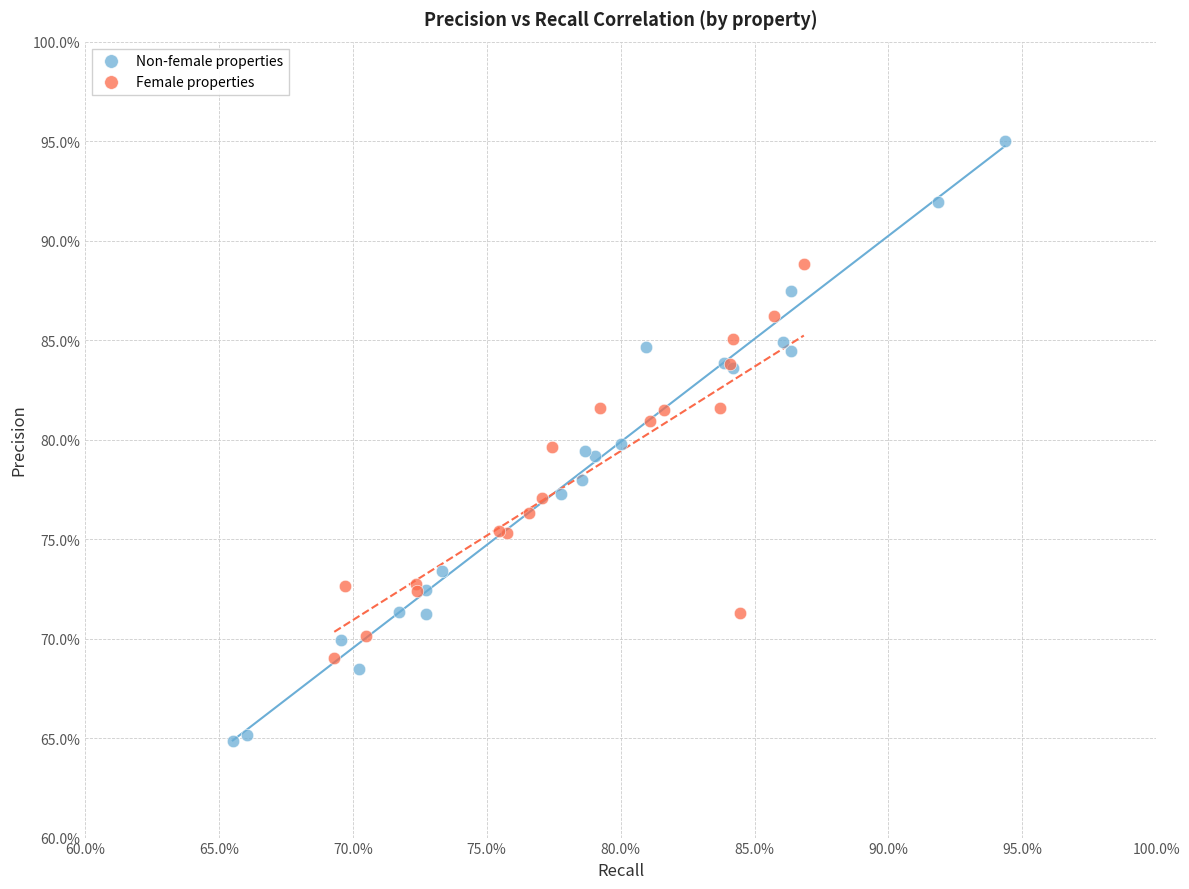

What are all the series names shown in the legend?

Non-female properties, Female properties